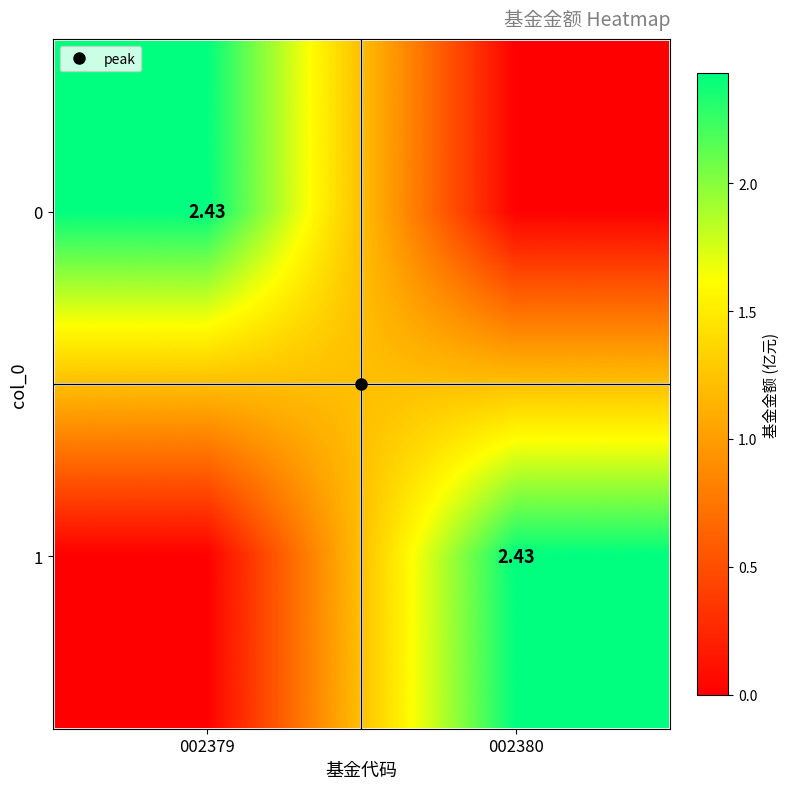

At how many categories does at least one series exceed 0?

2